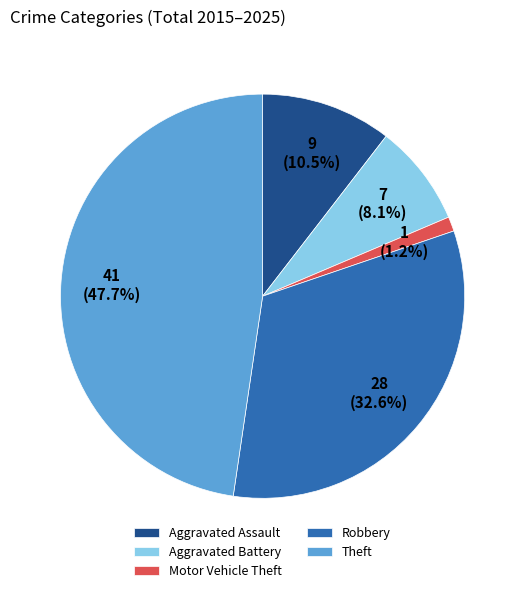

Count the number of slices in the pie.

5